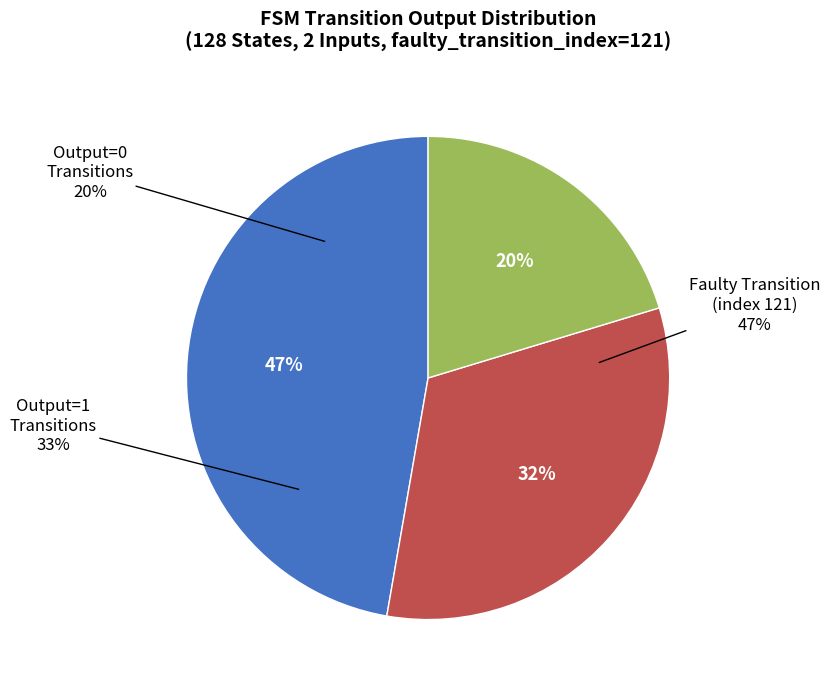

How many segments does this pie chart have?

3